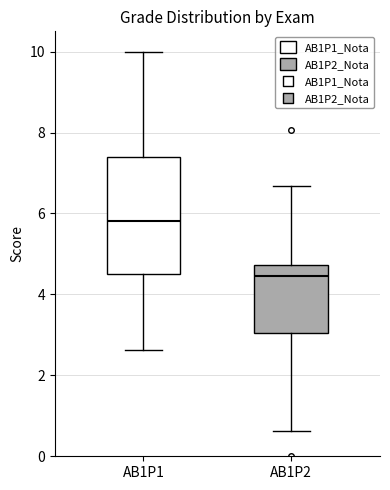

Which box's median line is the highest?

AB1P1